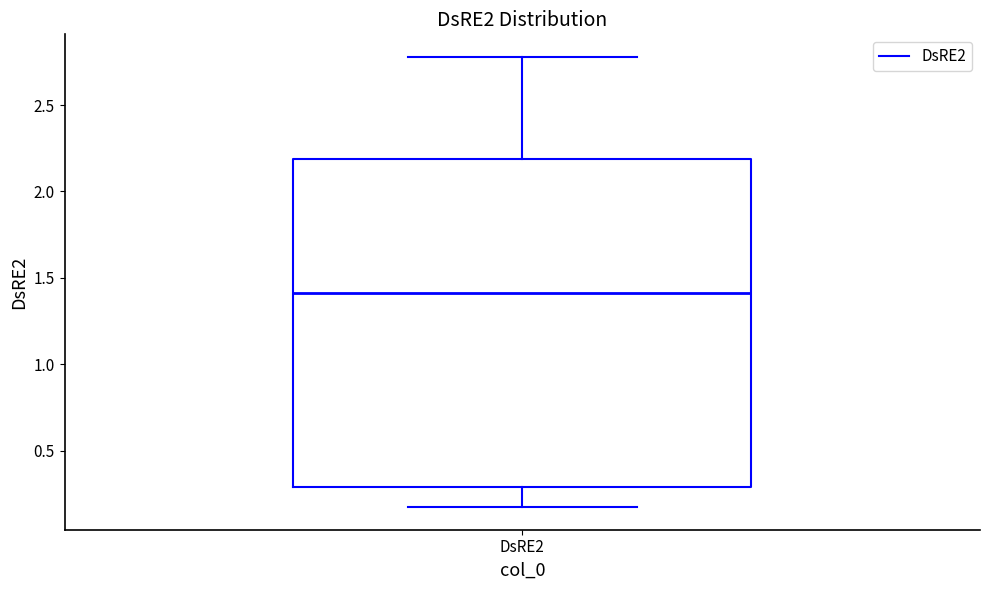

Transcribe this box plot: give where the median line is, the range the box spans, and where the two whiskers end, as read against the y-axis. The values are not printed on the chart, so give them approximately, as read against the axis.

median 1.40, box 0.30 to 2.20, whiskers 0.15 to 2.80